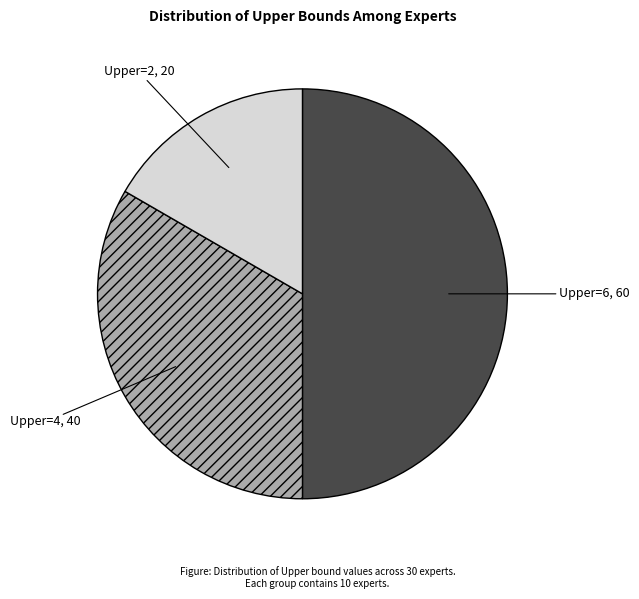

Is there a majority slice in this chart?

No